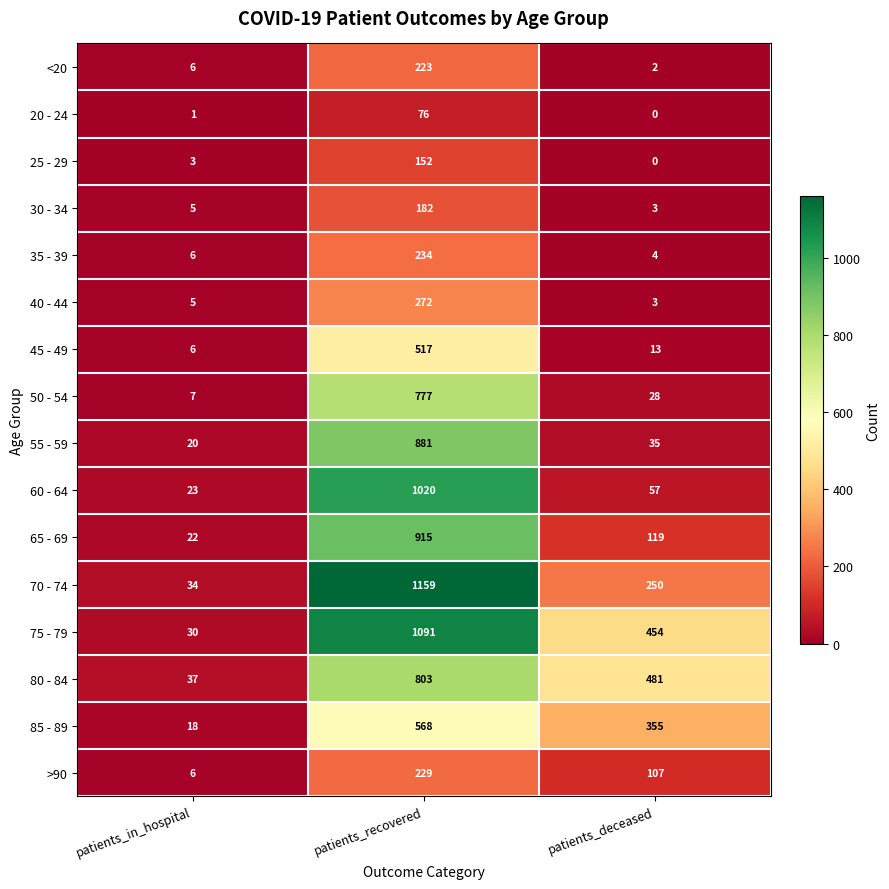

What is the difference between the maximum and minimum values in the <20 series?

221